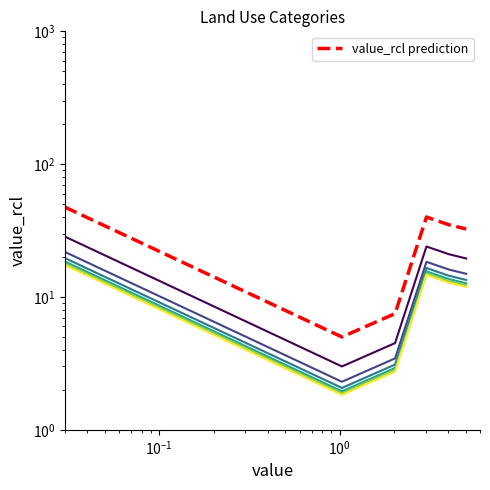

How many values are below 13?

3